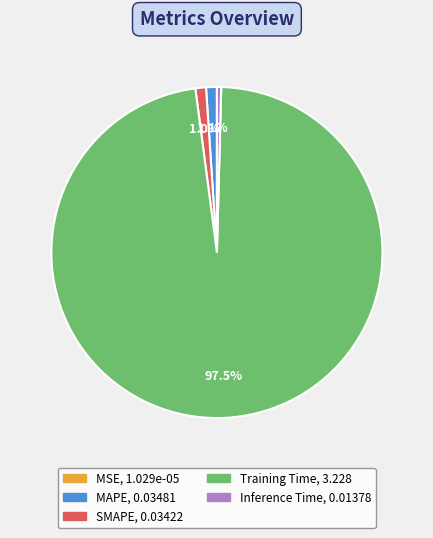

What is the largest slice in the pie chart?

Training Time